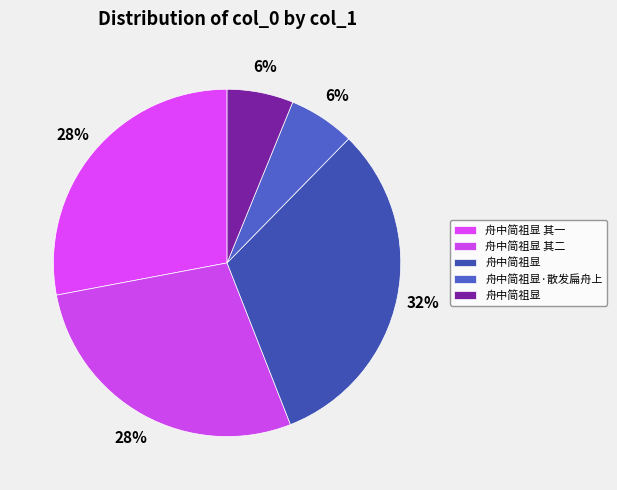

Count the number of slices in the pie.

5